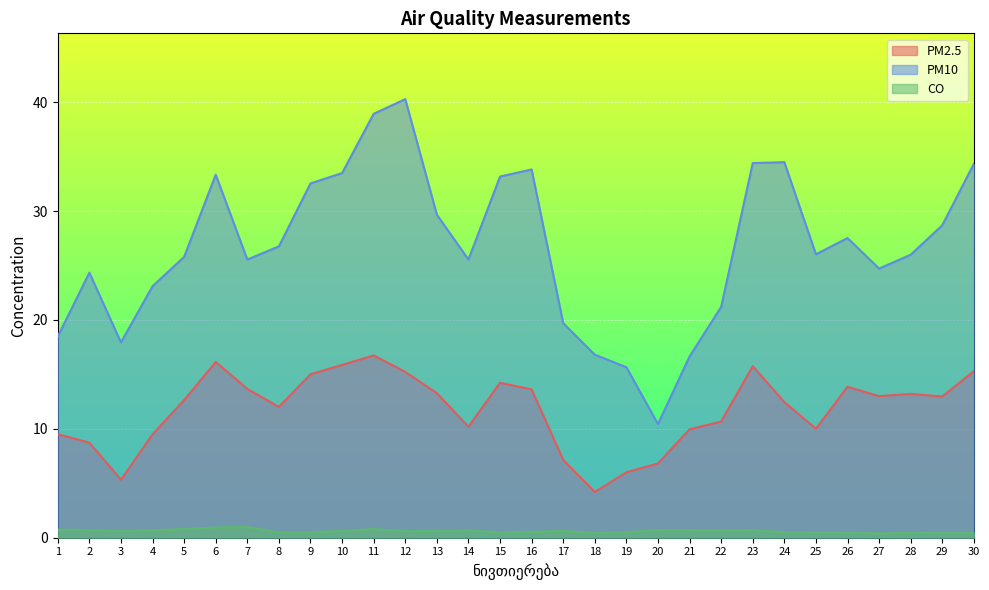

Reading left to right, list all the values displayed in this chart.

PM2.5: 9.5	8.7	5.3	9.5	12.6	16.1	13.7	12.0	15.0	15.9	16.7	15.2	13.3	10.2	14.2	13.6	7.2	4.2	6.0	6.8	10.0	10.7	15.8	12.4	10.0	13.9	13.0	13.2	13.0	15.3
PM10: 18.5	24.3	17.9	23.1	25.8	33.3	25.6	26.8	32.5	33.5	38.9	40.3	29.7	25.6	33.2	33.8	19.7	16.8	15.7	10.4	16.6	21.2	34.4	34.5	26.0	27.5	24.7	26.0	28.7	34.3
CO: 0.7	0.7	0.6	0.7	0.8	0.9	1.0	0.5	0.5	0.6	0.8	0.6	0.6	0.7	0.5	0.5	0.6	0.4	0.5	0.7	0.7	0.7	0.7	0.5	0.5	0.5	0.4	0.4	0.5	0.5